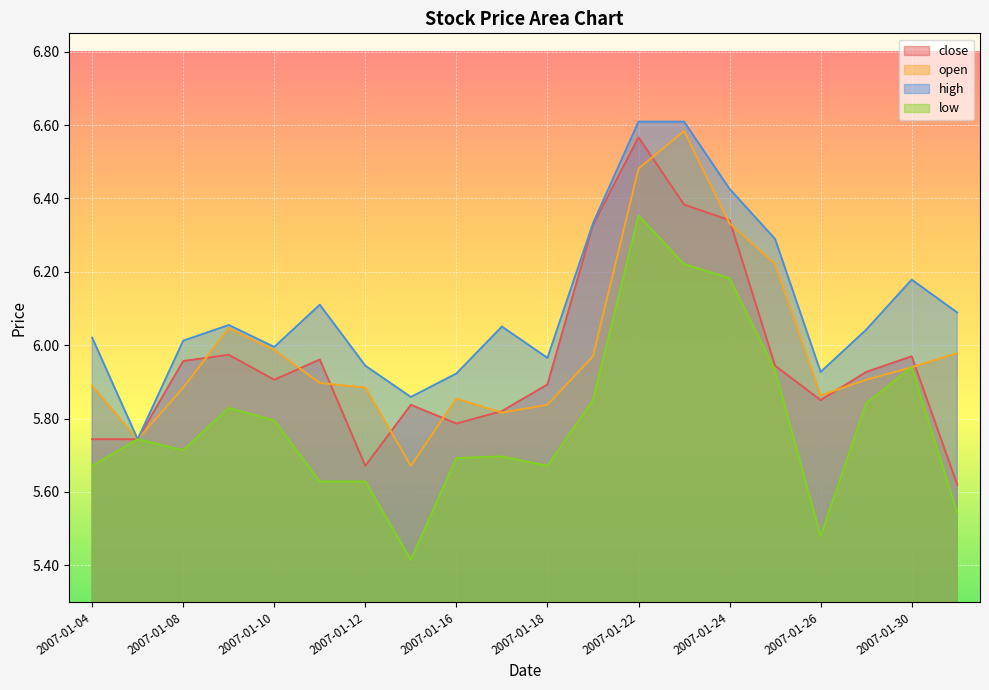

True or false: low has more than 2 points higher than both neighbors.

True